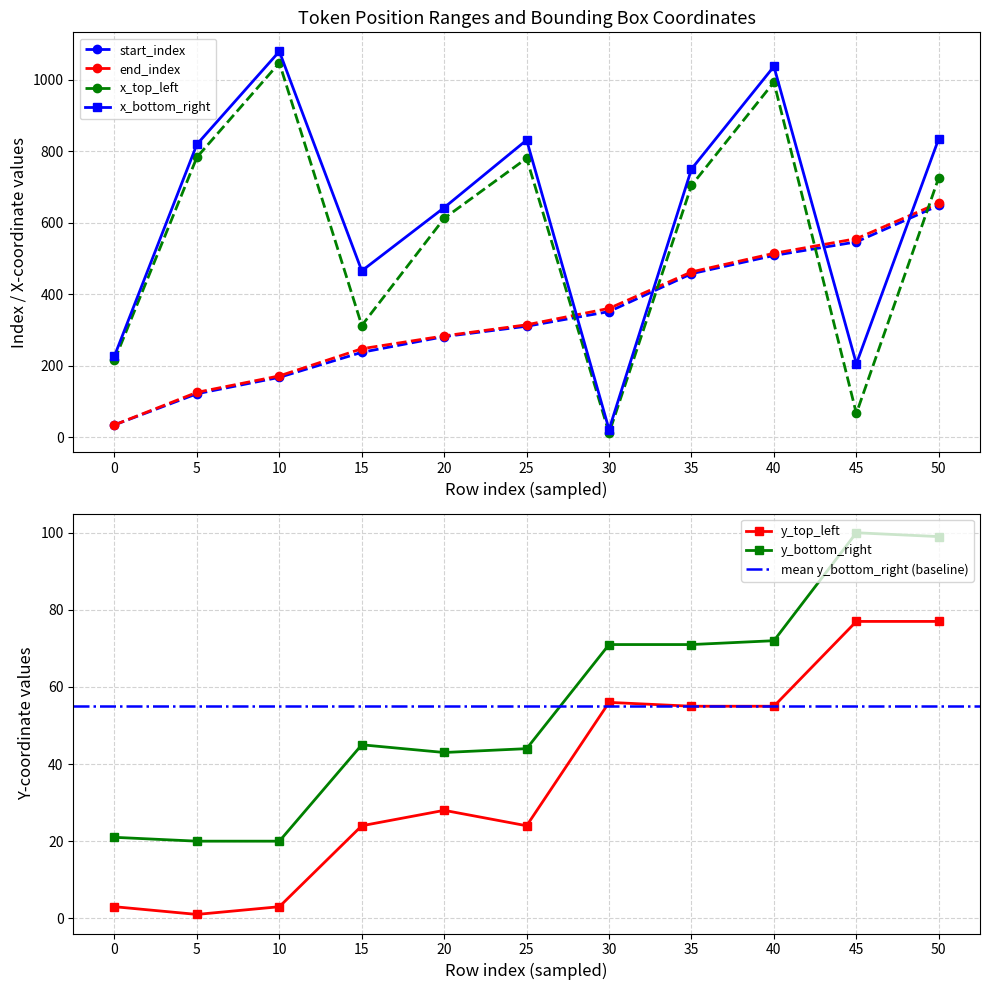

The value of y_top_left at 10 is 3. True or false?

True